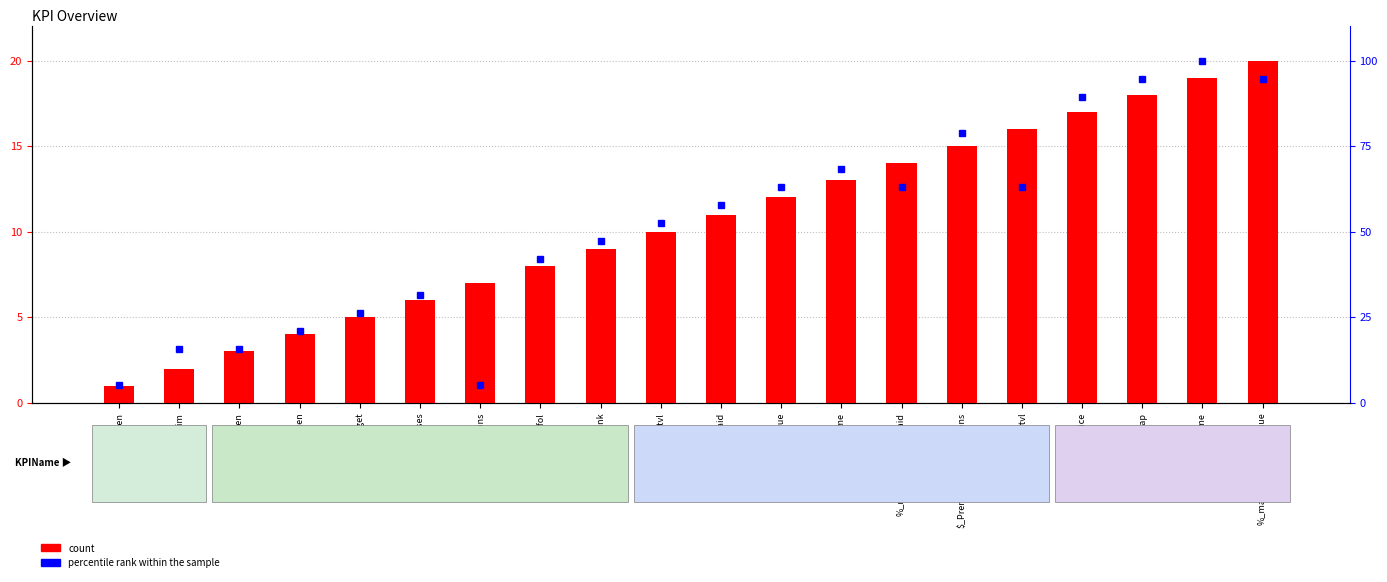

List the labels in order of count value, smallest first.

#_ziekteuren, %_ziekteverzuim, #_ziektedagen, #_Incidenten, $_Budget, #_UniqueAddresses, %_Transactions, #_twitfol, #_alexarank, $_tvl, $_feespaid, $_revenue, $_dexvolume, %_revenue_vs_feespaid, $_PremiumVolumeOptions, %_revenue_vs_tvl, $_price, $_marketcap, $_volume, %_marketcap_vs_revenue